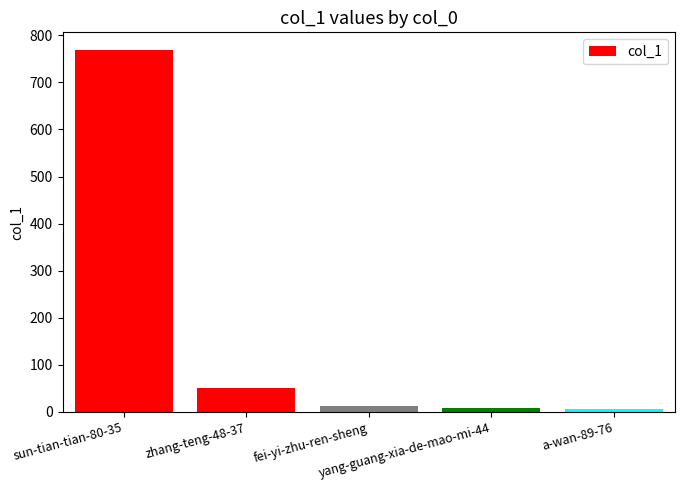

What is the difference between the second highest and second lowest values?

42